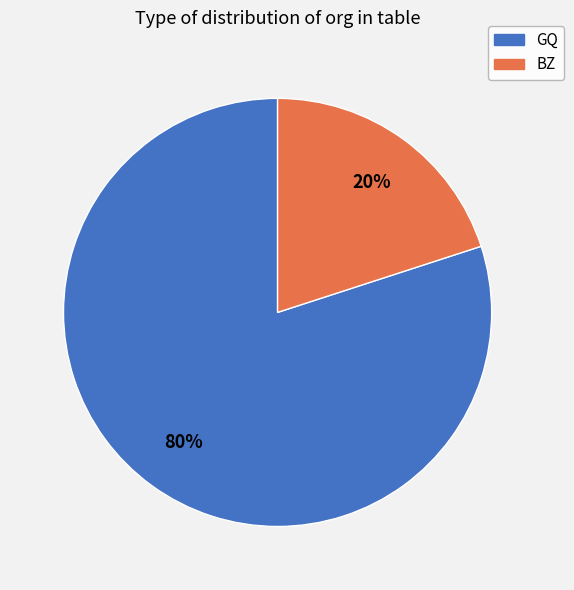

How many slices are in this pie chart?

2